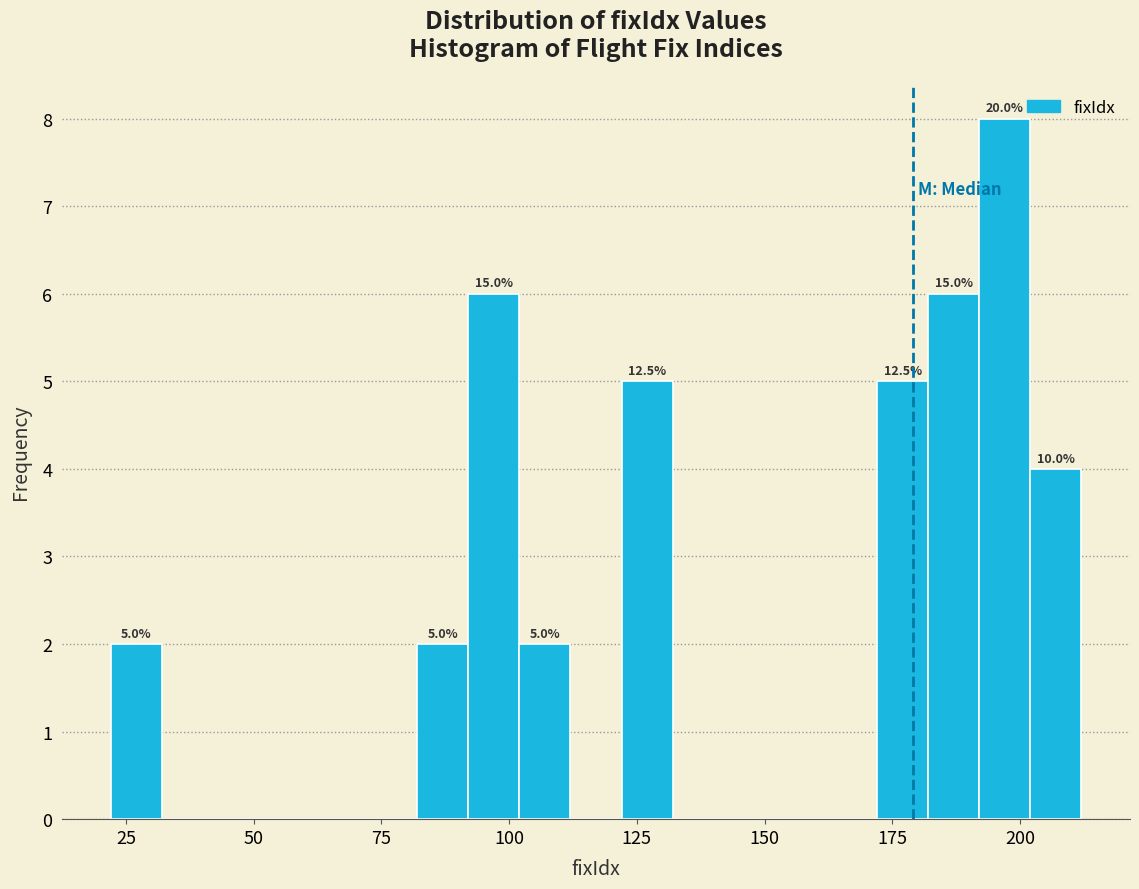

Around what value on the x-axis is the tallest bar? Give the approximate position of its centre, as read against the axis.

195